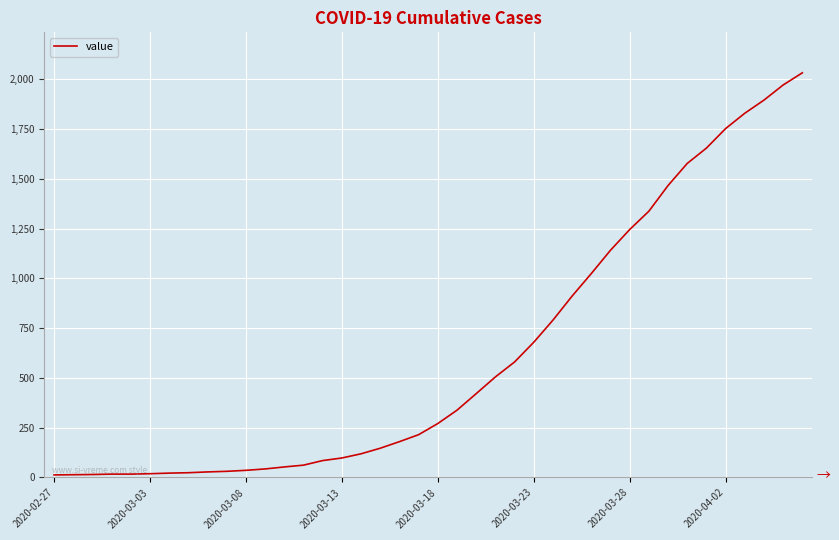

What is the maximum value shown in the chart?

2032